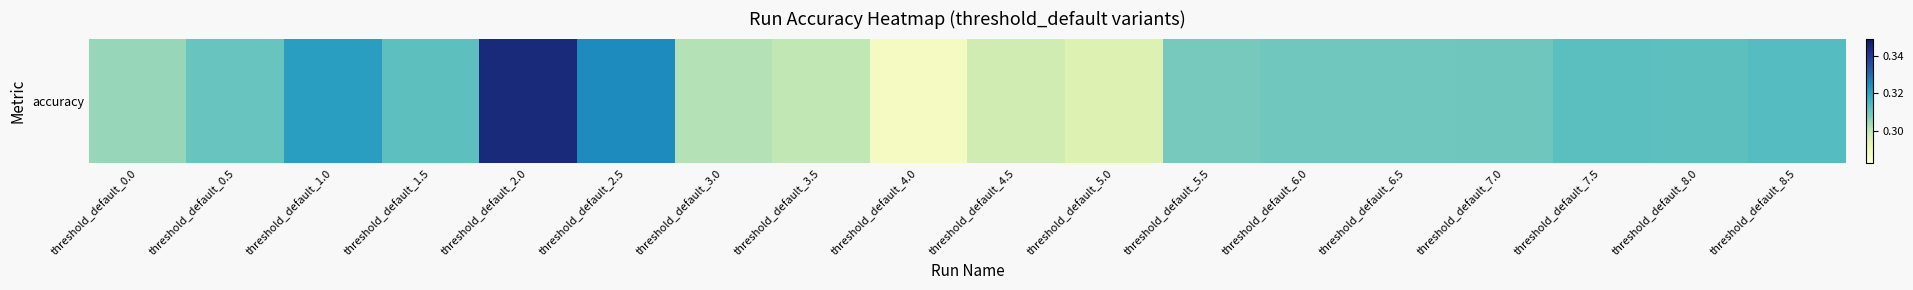

The value at threshold_default_5.0 is 0.3. True or false?

True